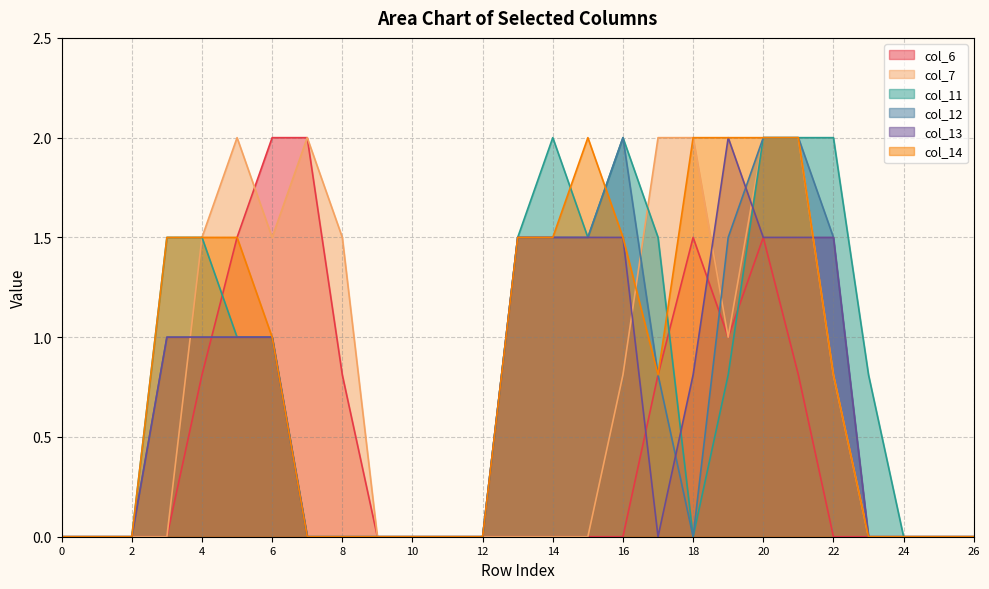

The col_13 series shows 0.5 at 20. True or false?

False